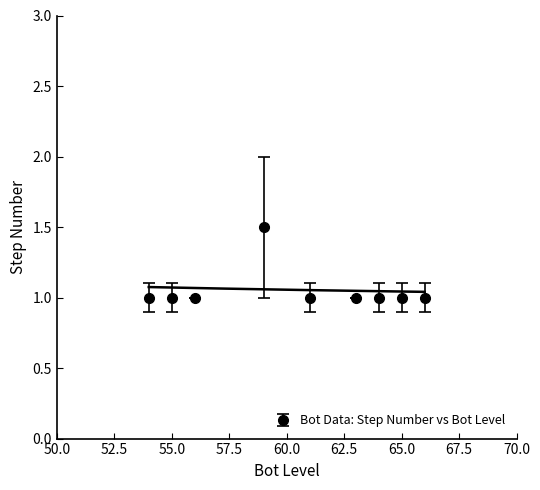

What is the highest value of the Bot Data: Step Number vs Bot Level series?

1.5